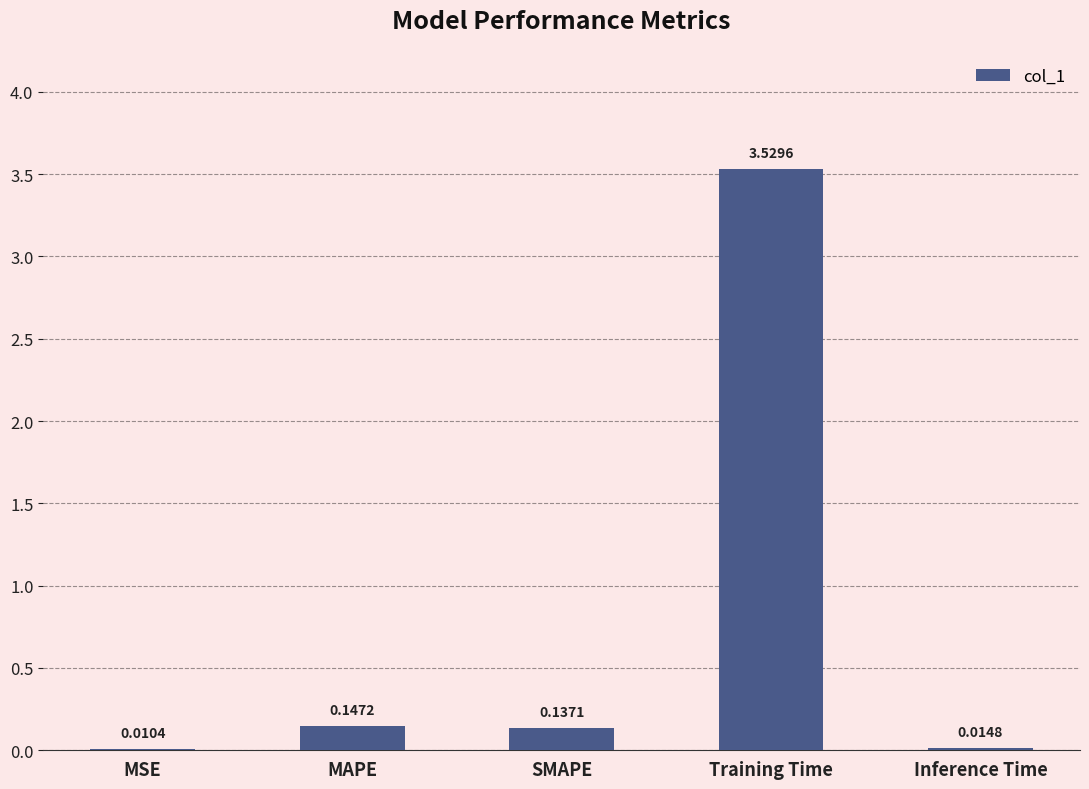

What is the change in value from MSE to Training Time?

+3.5